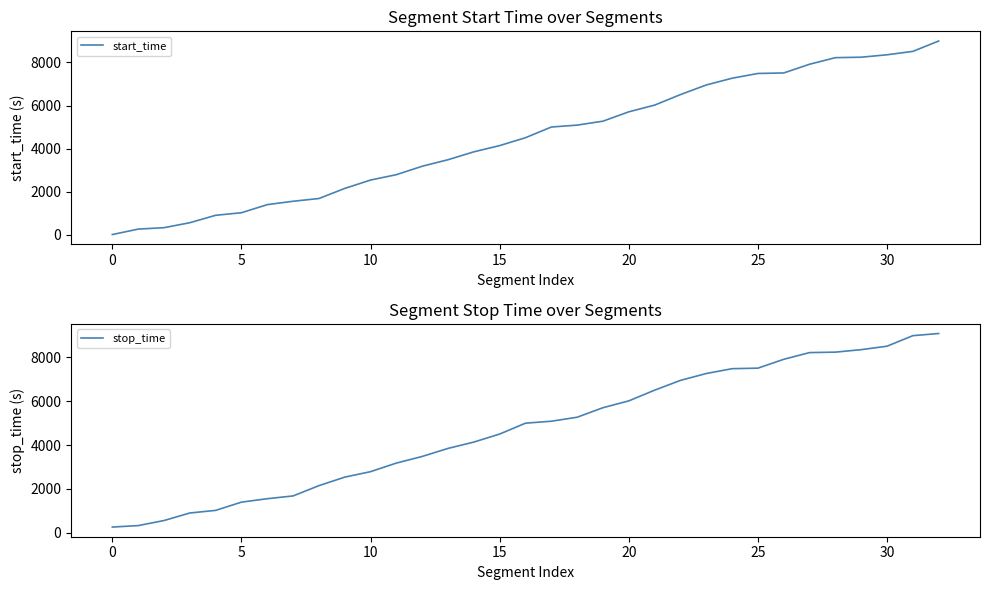

What is the maximum value for stop_time?

9096